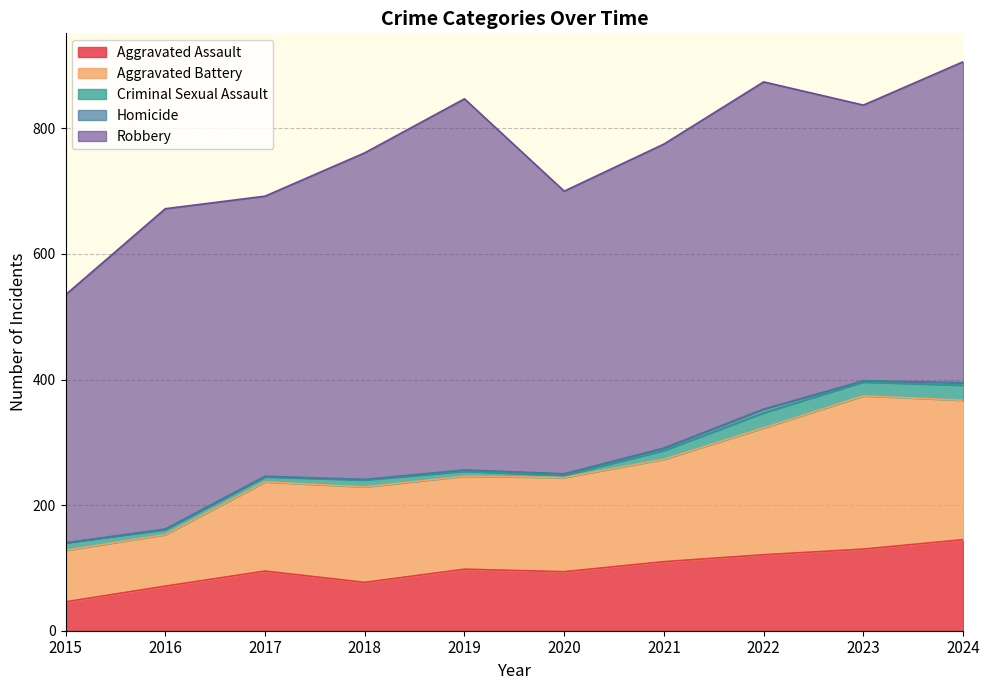

True or false: Criminal Sexual Assault and Robbery intersect in this chart.

False